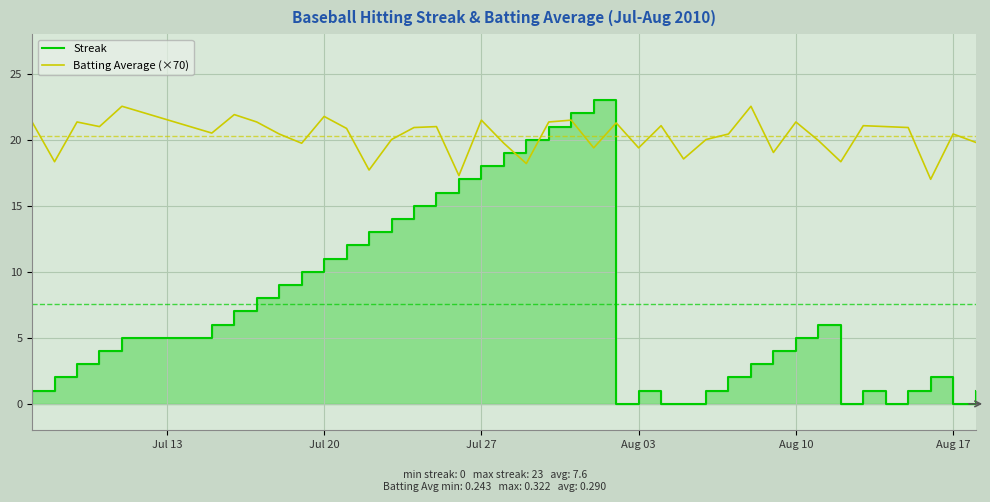

What is the minimum value for Batting Average (×70)?

17.0